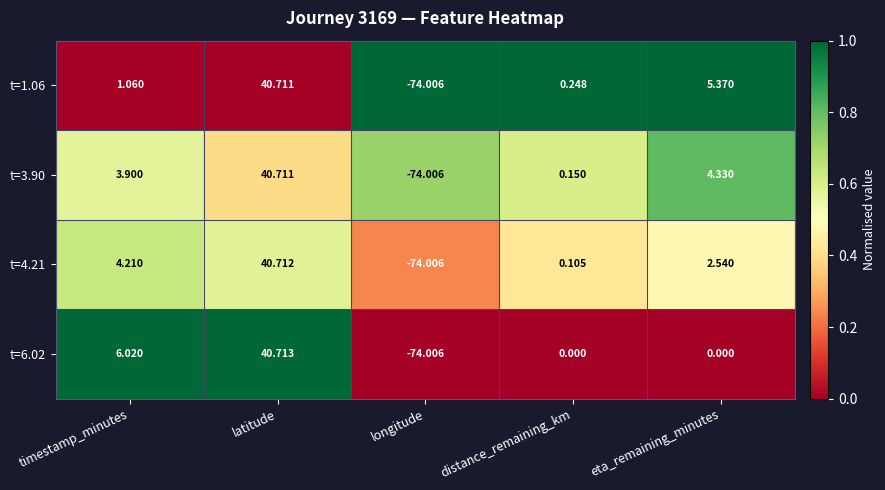

At which category is the sum across all series the highest?

latitude